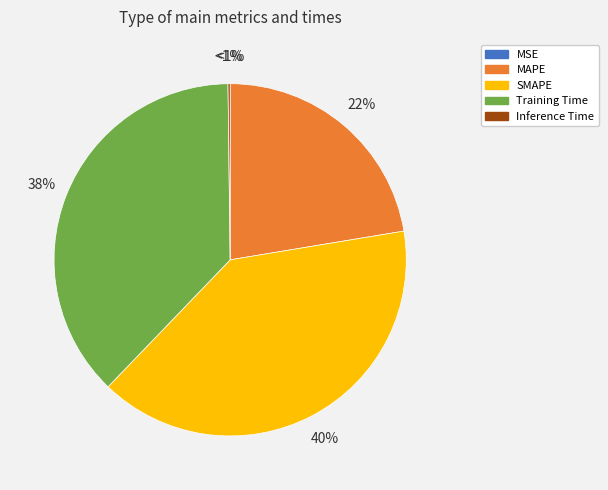

What portion of the pie excludes MAPE?

77.6%